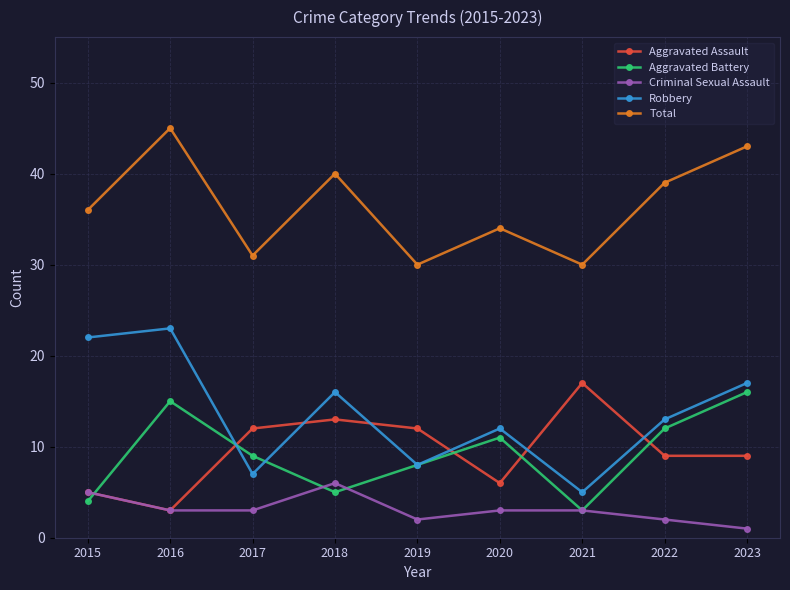

Reading left to right, what are all the values shown in this chart?

Aggravated Assault: 5	3	12	13	12	6	17	9	9
Aggravated Battery: 4	15	9	5	8	11	3	12	16
Criminal Sexual Assault: 5	3	3	6	2	3	3	2	1
Robbery: 22	23	7	16	8	12	5	13	17
Total: 36	45	31	40	30	34	30	39	43